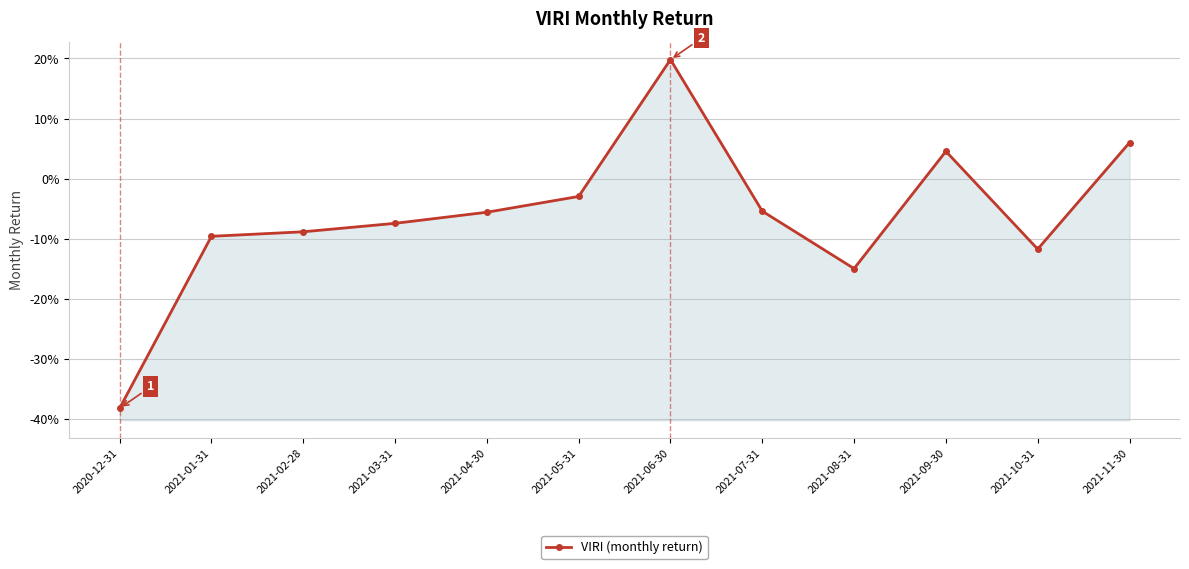

True or false: the data has more than 2 interior local peaks.

False